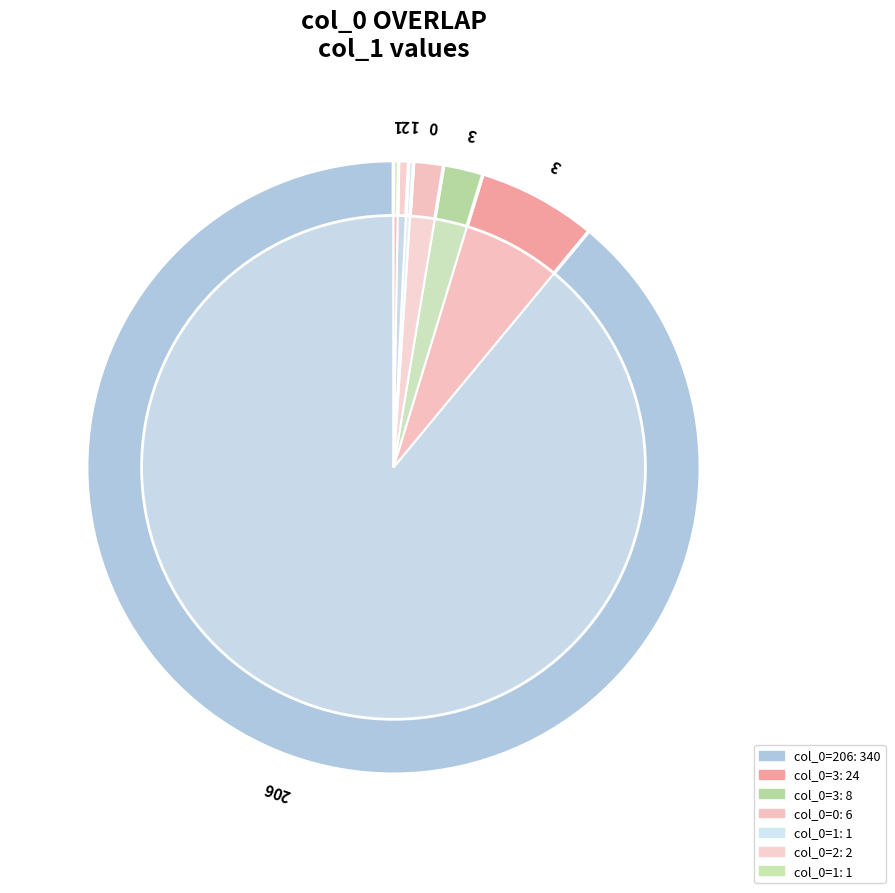

Which category has the smallest portion of the pie?

1